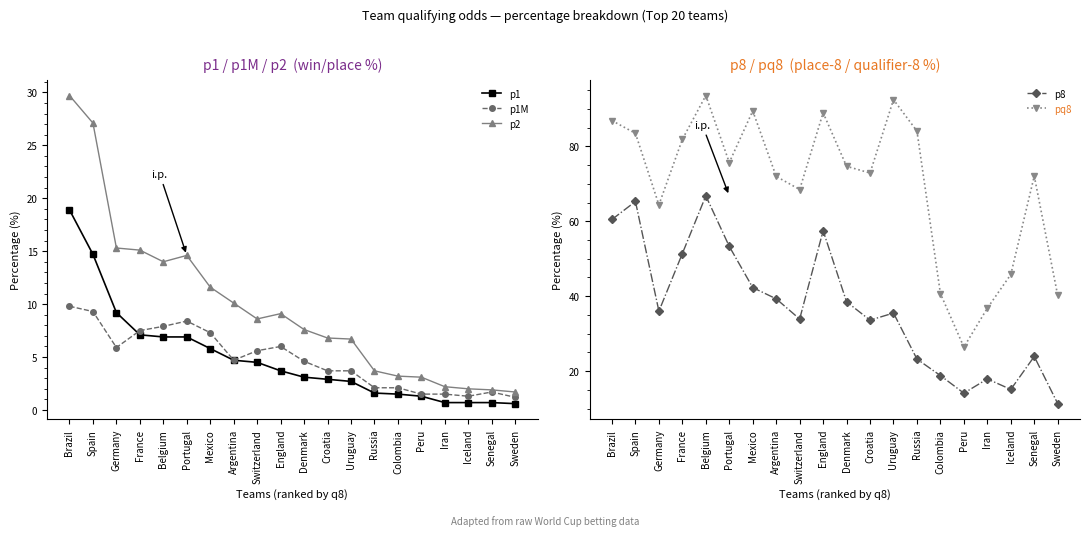

How many interior local valleys does the p2 series have?

2